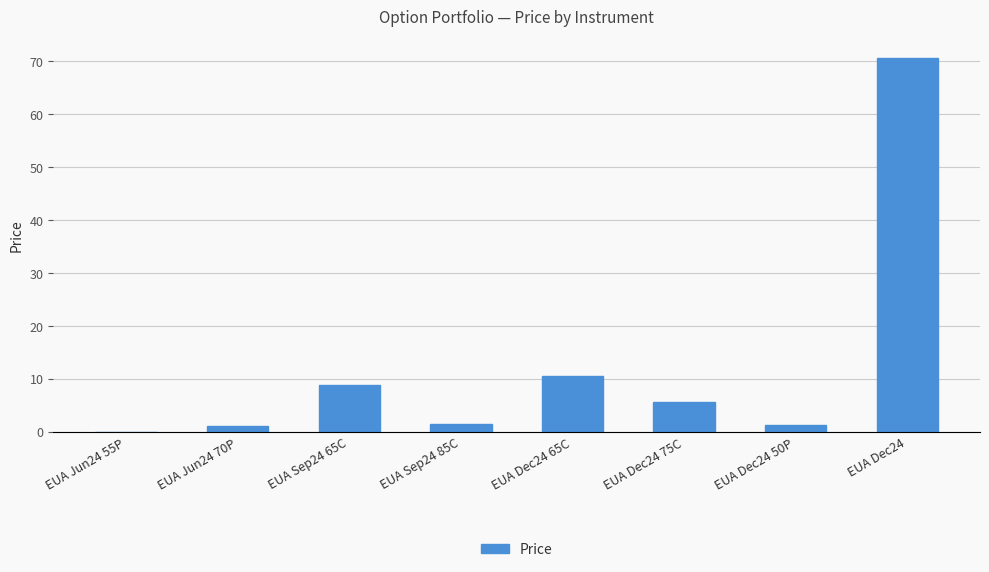

Between EUA Dec24 and EUA Dec24 65C, which is larger?

EUA Dec24